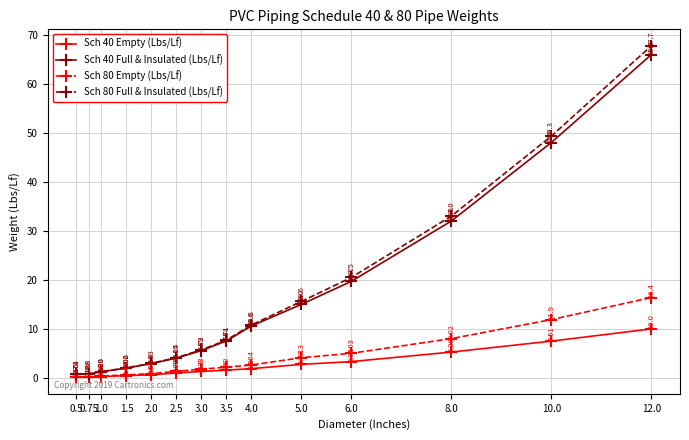

What is the total value across all series at 1.5?

5.2